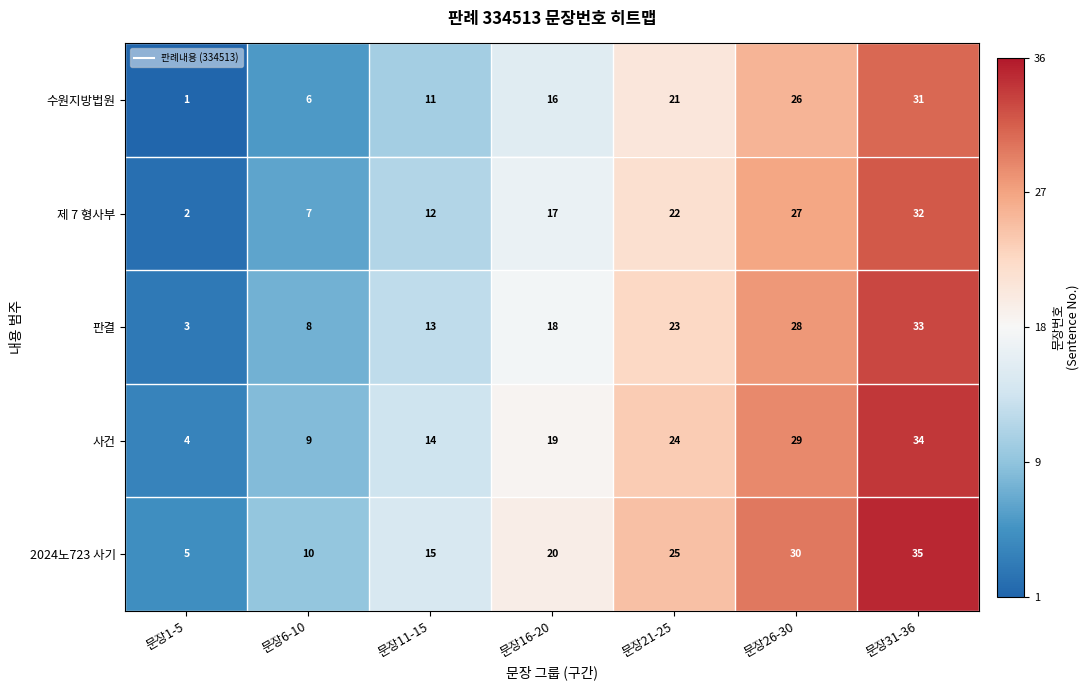

Read the 판결 value at 문장26-30.

28